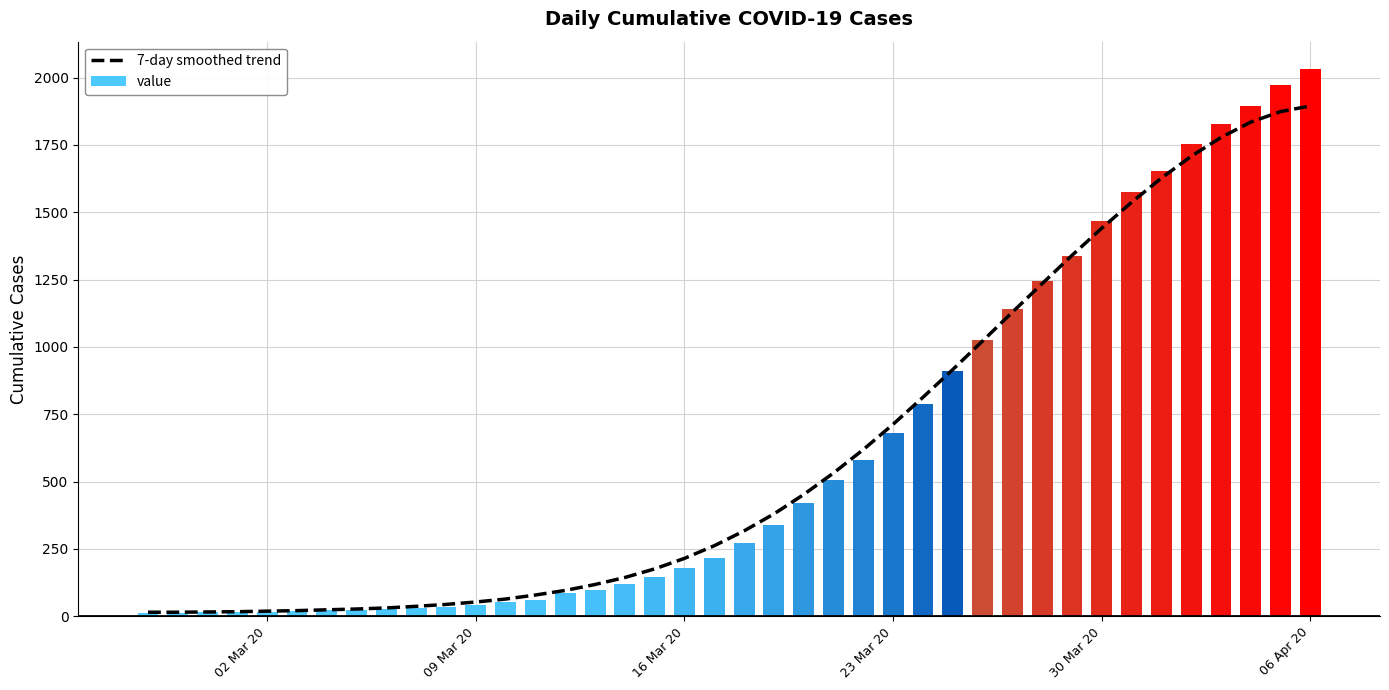

What is the sum of all value values?

24656